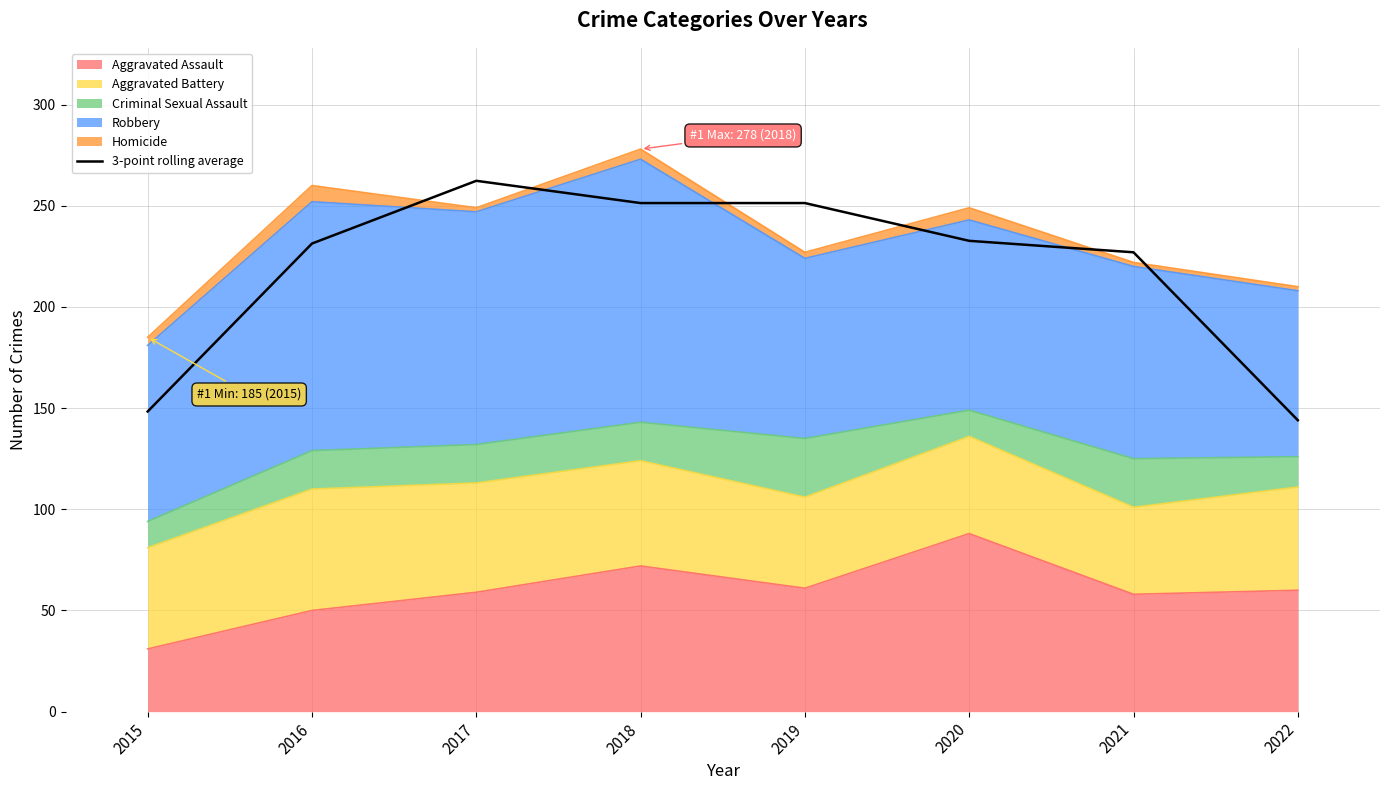

What is the change in value from 2017 to 2020?

-29.7